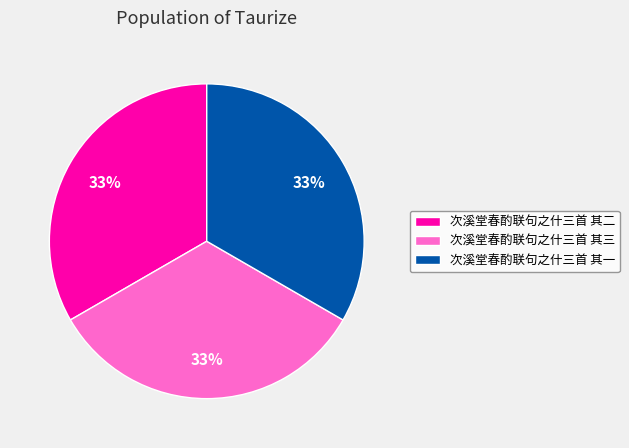

The 次溪堂春酌联句之什三首 其一 slice represents 23% of the pie. True or false?

False